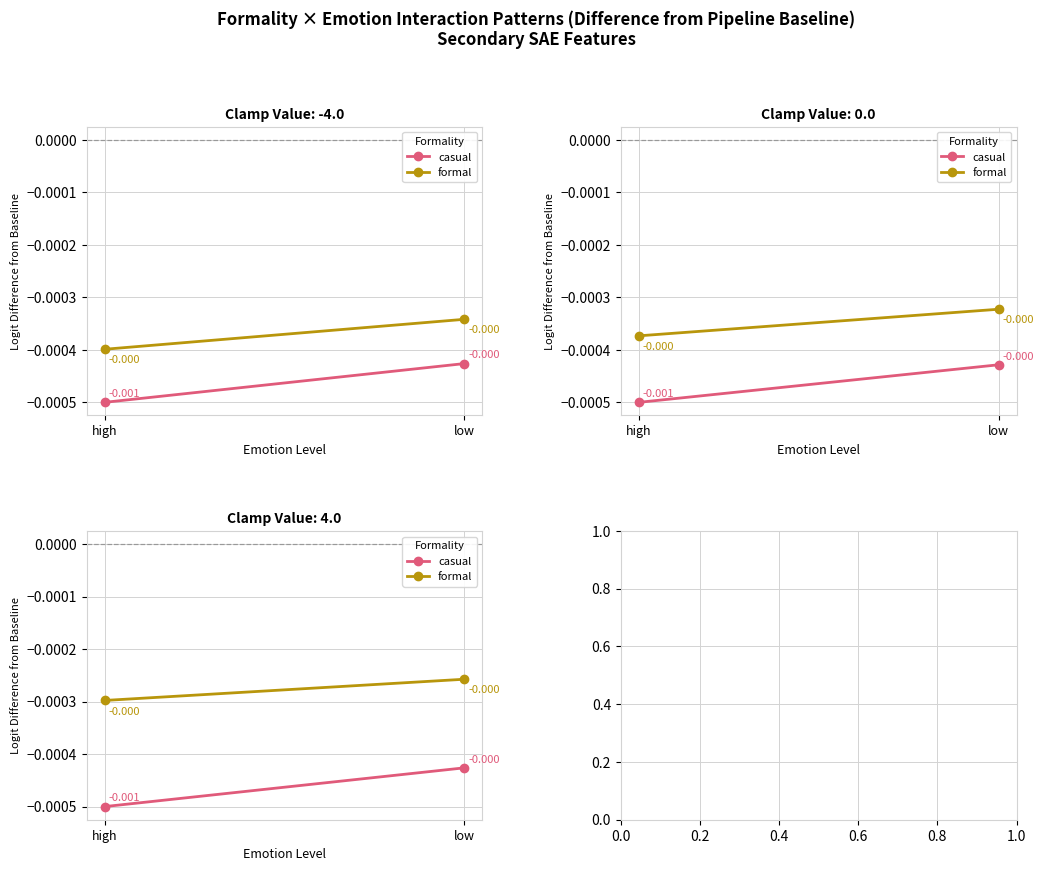

Rank the series by their average value, from lowest to highest.

casual, formal